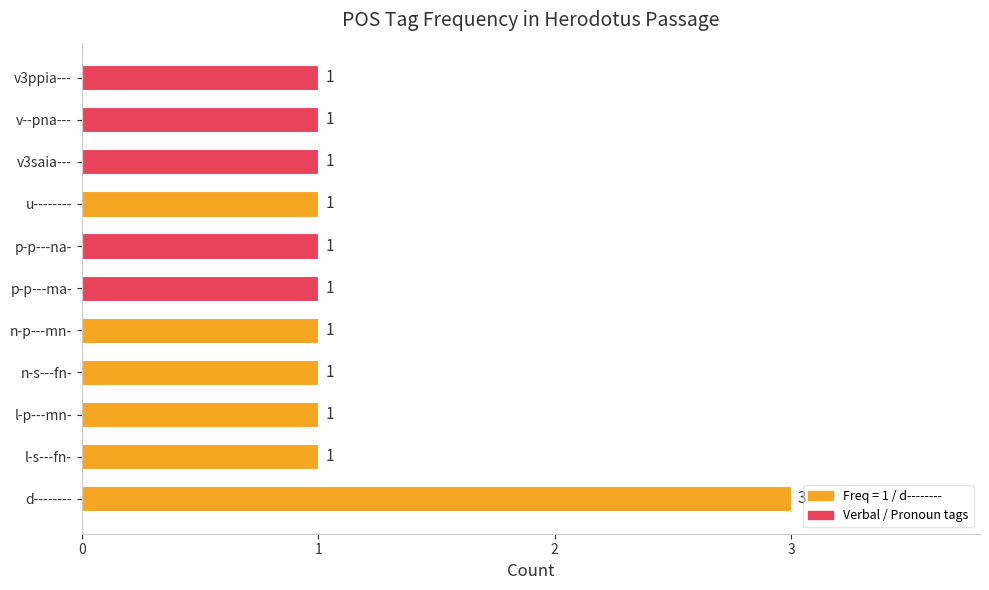

How many values are between 1 and 2?

10